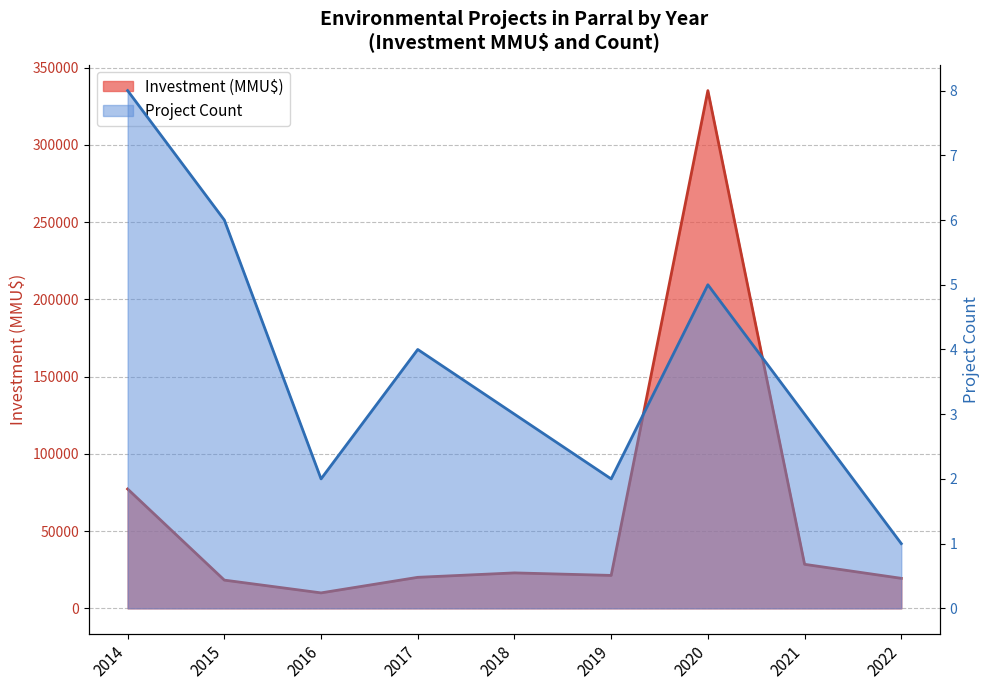

Rank the categories by Project Count value from highest to lowest.

2014, 2015, 2020, 2017, 2018, 2021, 2016, 2019, 2022